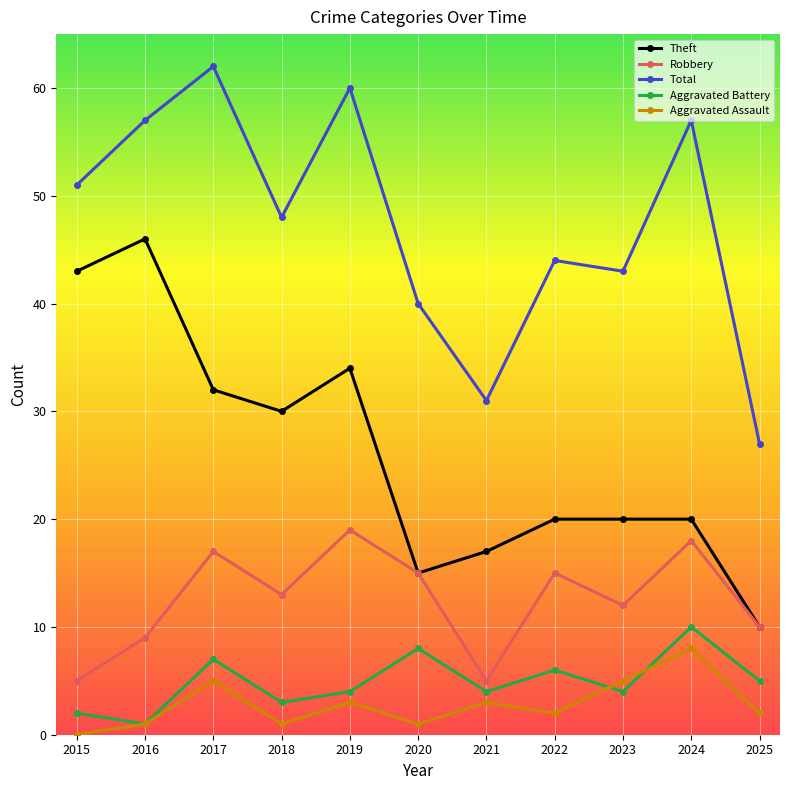

True or false: Aggravated Battery and Total intersect in this chart.

False